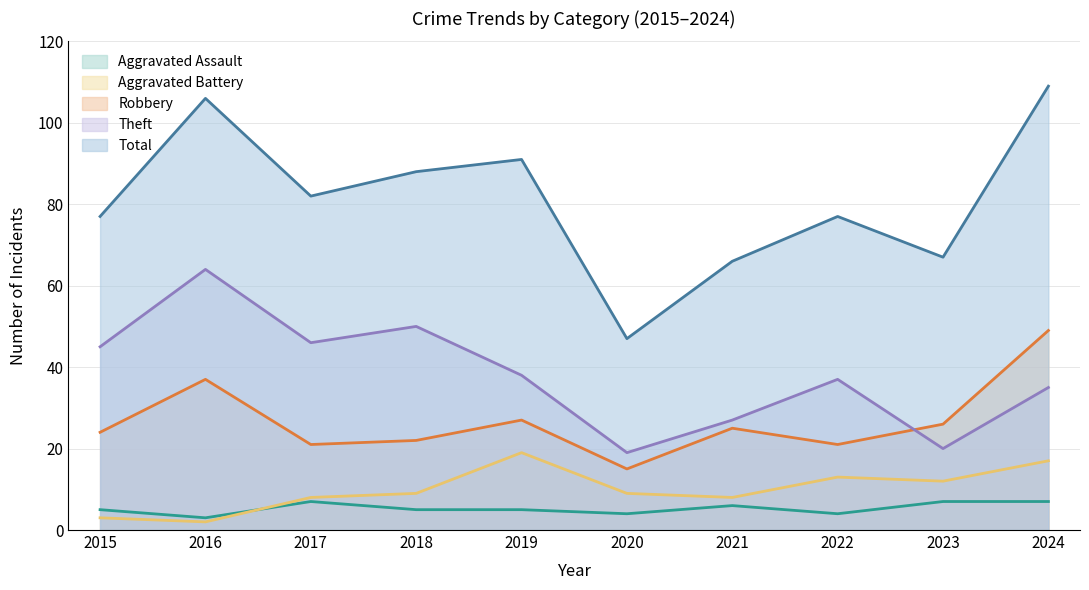

Is it true that Aggravated Assault equals 7 at 2017?

True